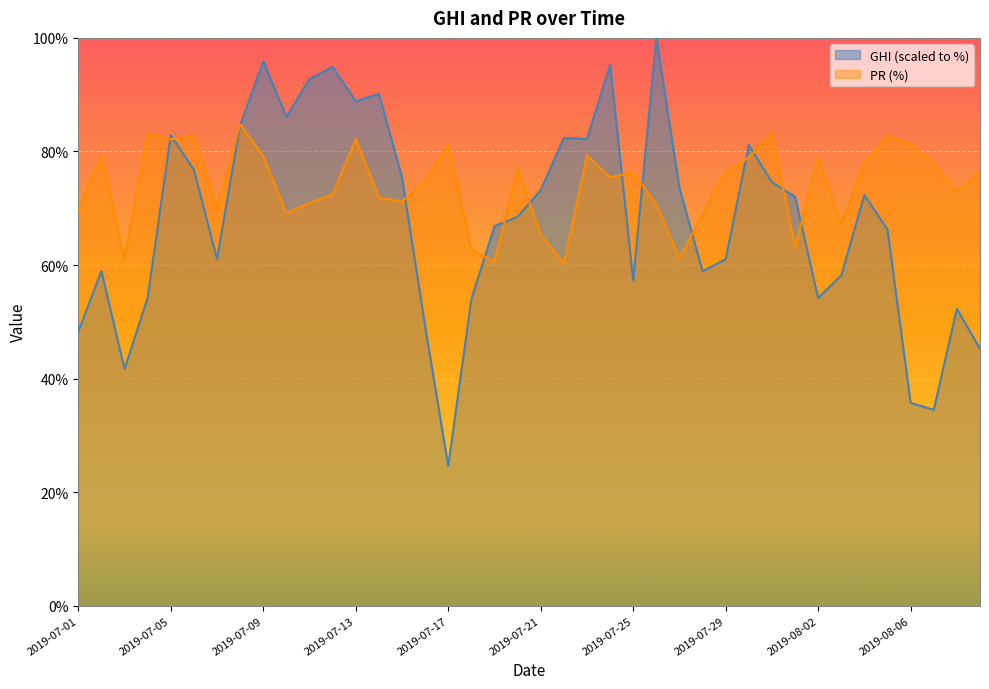

What is the maximum value for PR?

84.8